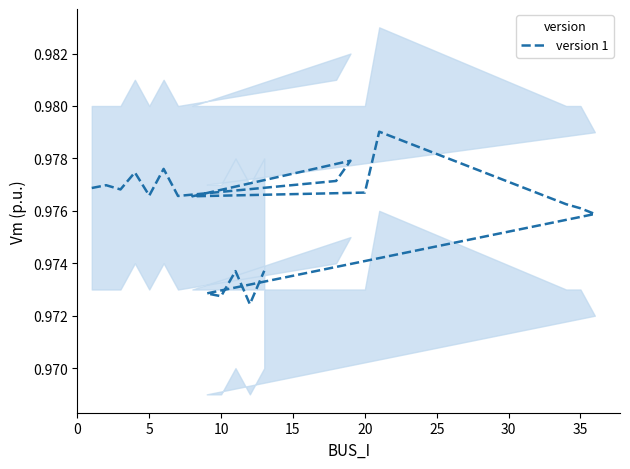

What is the average value?

1.0